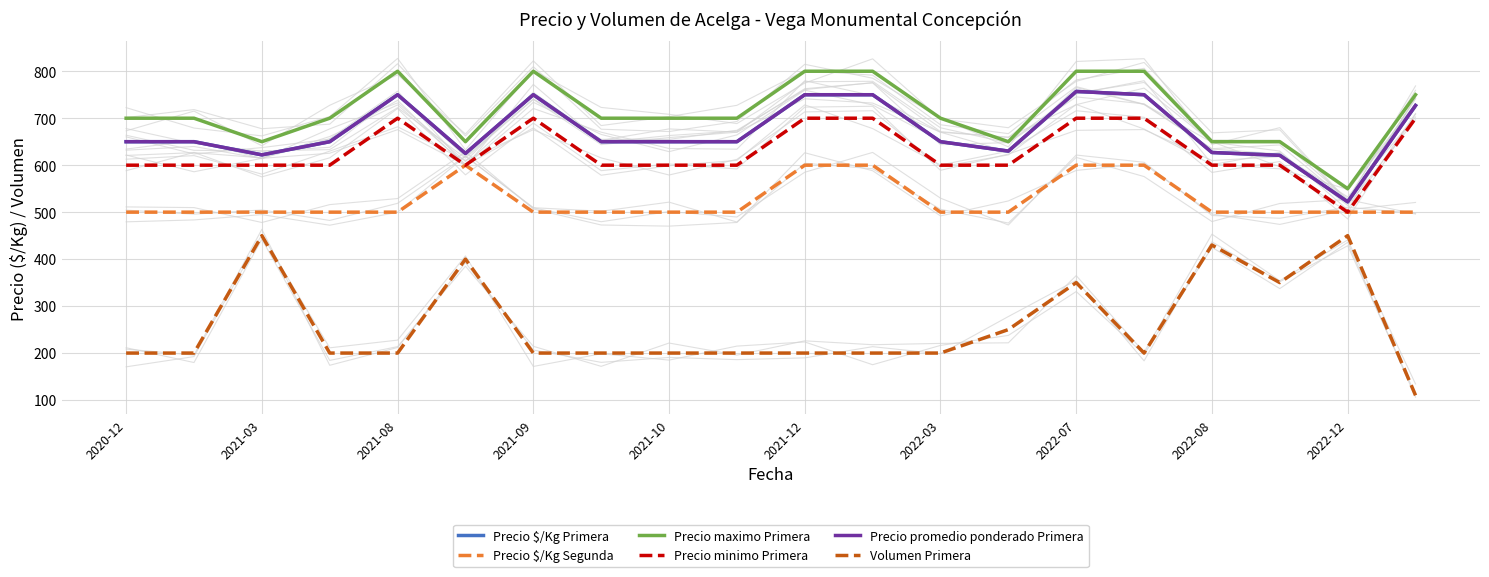

What are all the series names shown in the legend?

Precio $/Kg Primera, Precio $/Kg Segunda, Precio maximo Primera, Precio minimo Primera, Precio promedio ponderado Primera, Volumen Primera